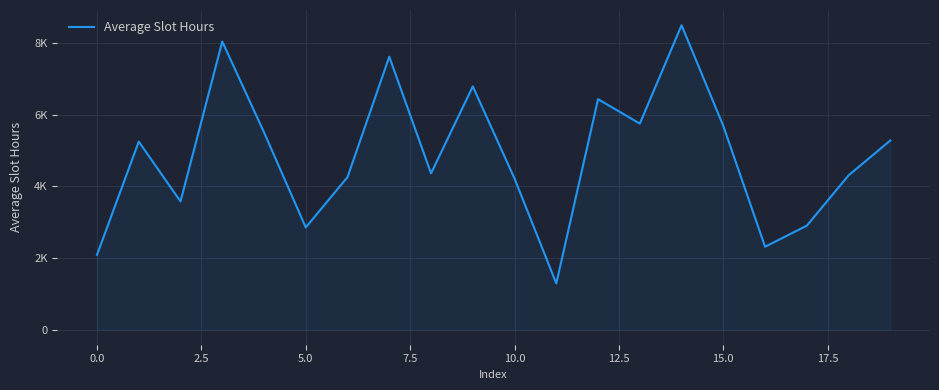

Is this an area chart (filled region under the line)?

Yes